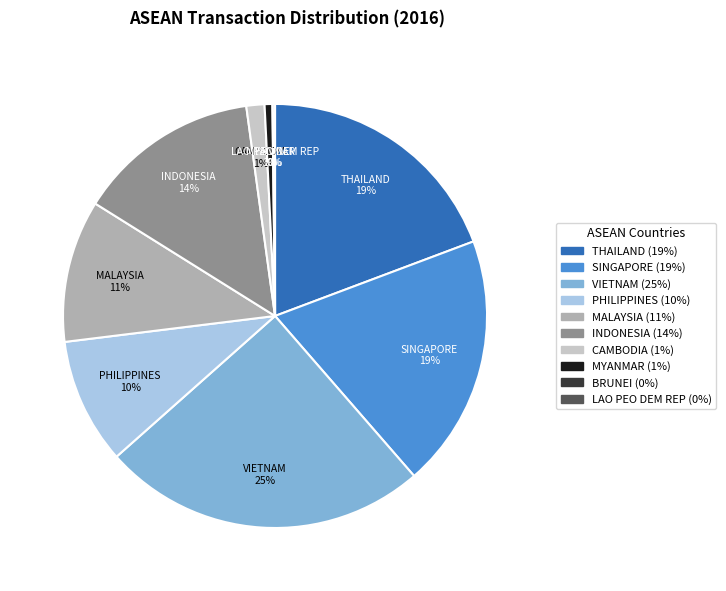

To the nearest percent, what portion does MYANMAR represent?

1%